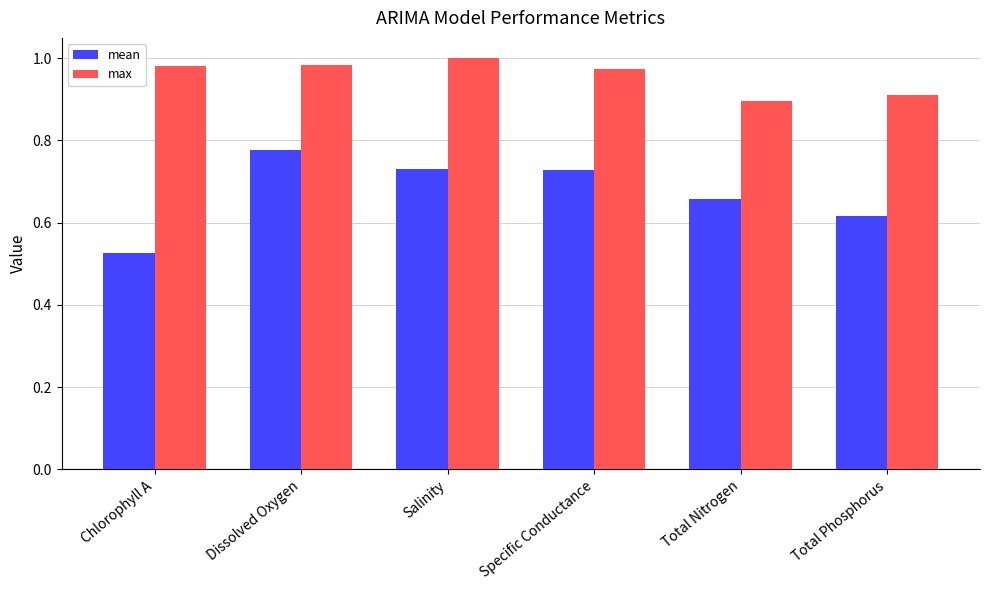

The value of mean at Chlorophyll A is 0.9. True or false?

False